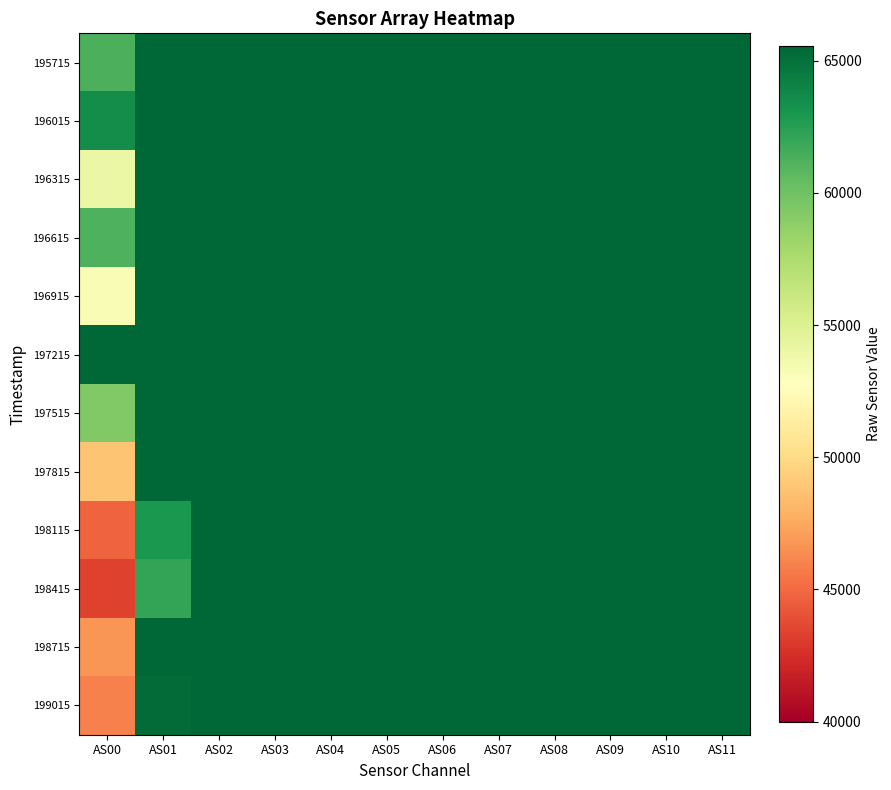

Which series has the largest total across all categories?

197215